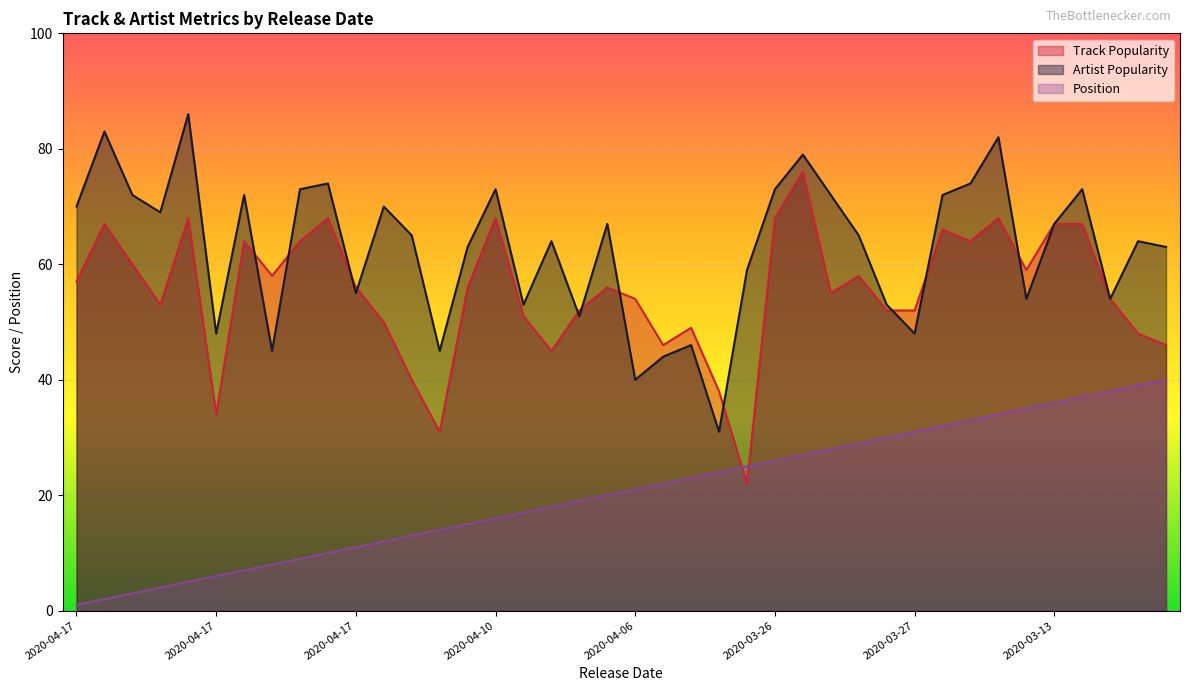

Reading left to right, list all the values displayed in this chart.

Track Popularity: 57	67	60	53	68	34	64	58	64	68	56	50	40	31	56	68	51	45	52	56	54	46	49	38	22	68	76	55	58	52	52	66	64	68	59	67	67	54	48	46
Artist Popularity: 70	83	72	69	86	48	72	45	73	74	55	70	65	45	63	73	53	64	51	67	40	44	46	31	59	73	79	72	65	53	48	72	74	82	54	67	73	54	64	63
Position: 1	2	3	4	5	6	7	8	9	10	11	12	13	14	15	16	17	18	19	20	21	22	23	24	25	26	27	28	29	30	31	32	33	34	35	36	37	38	39	40